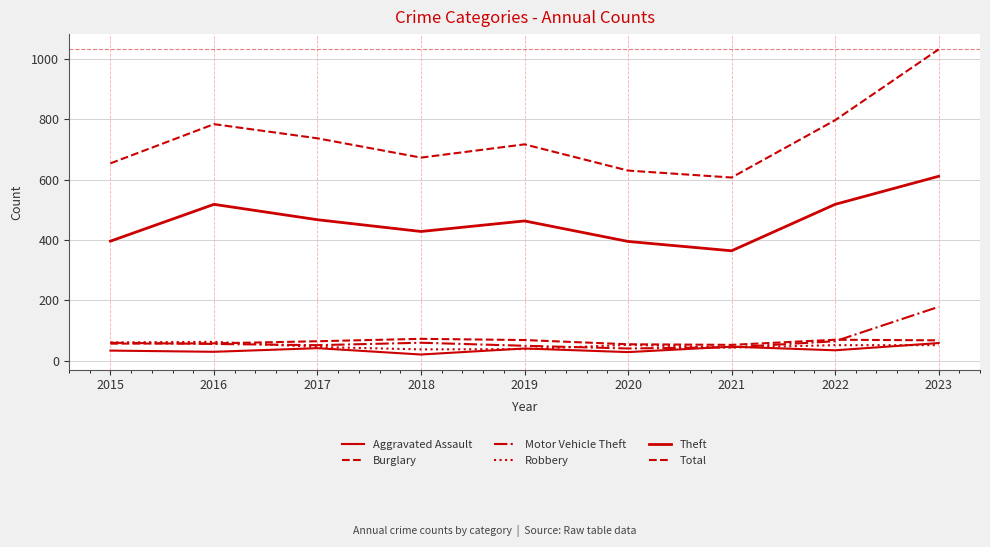

Which label corresponds to the largest value in the chart?

2023